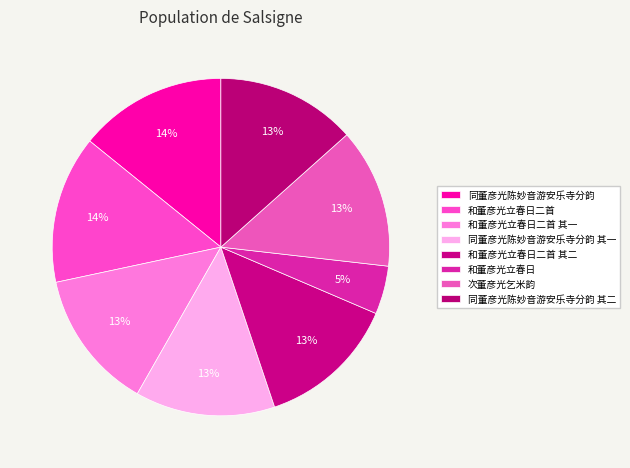

The 和董彦光立春日 slice represents 5% of the pie. True or false?

True